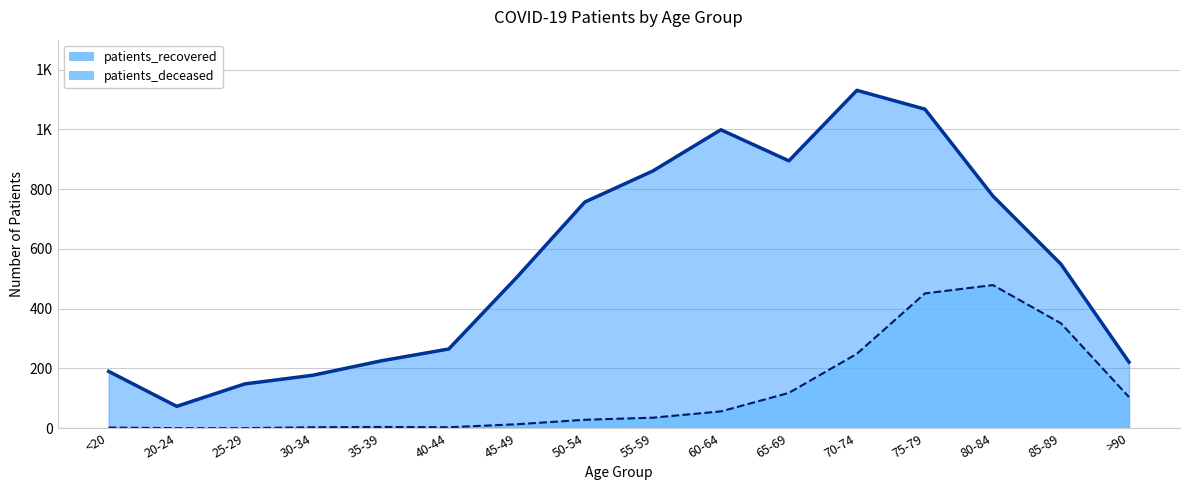

Which label corresponds to the smallest value in the chart?

20-24